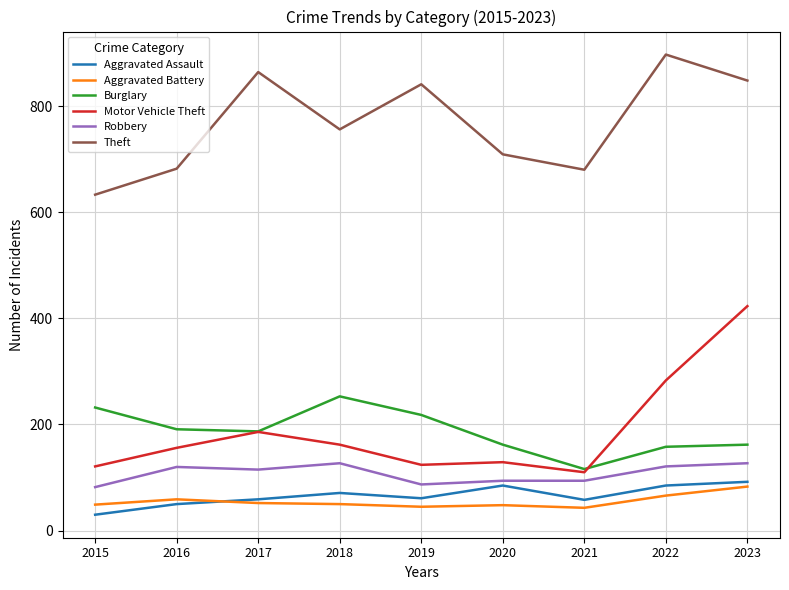

Is the value of Aggravated Assault at 2018 greater than the value of Theft at 2019?

No